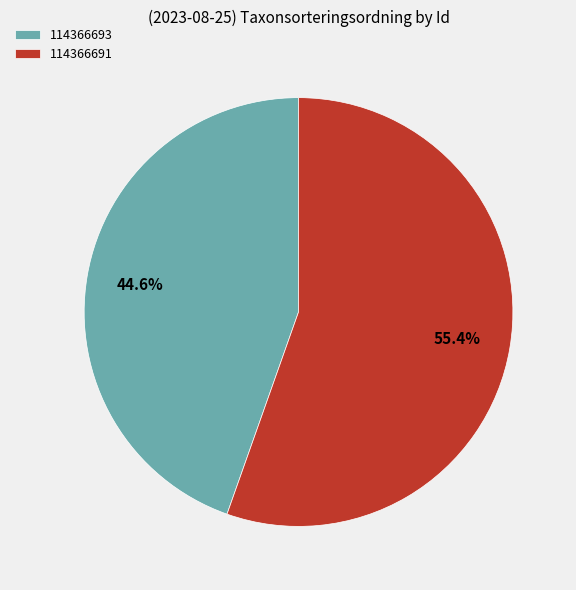

Is there a majority slice in this chart?

Yes